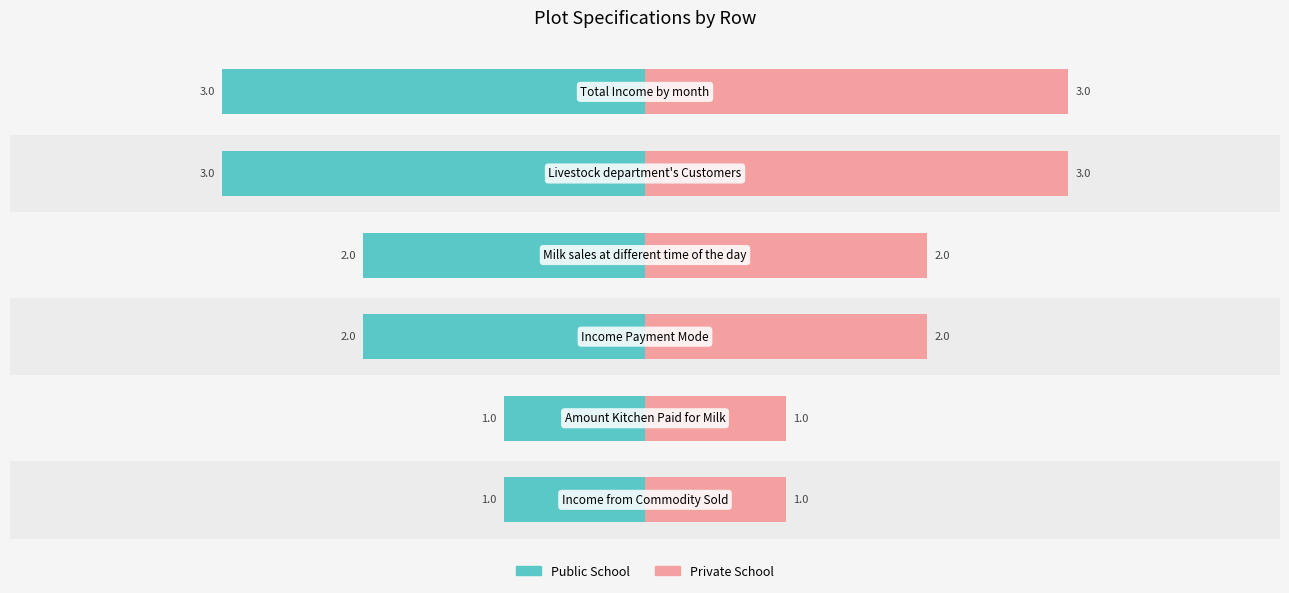

Count the number of data series in this chart.

2